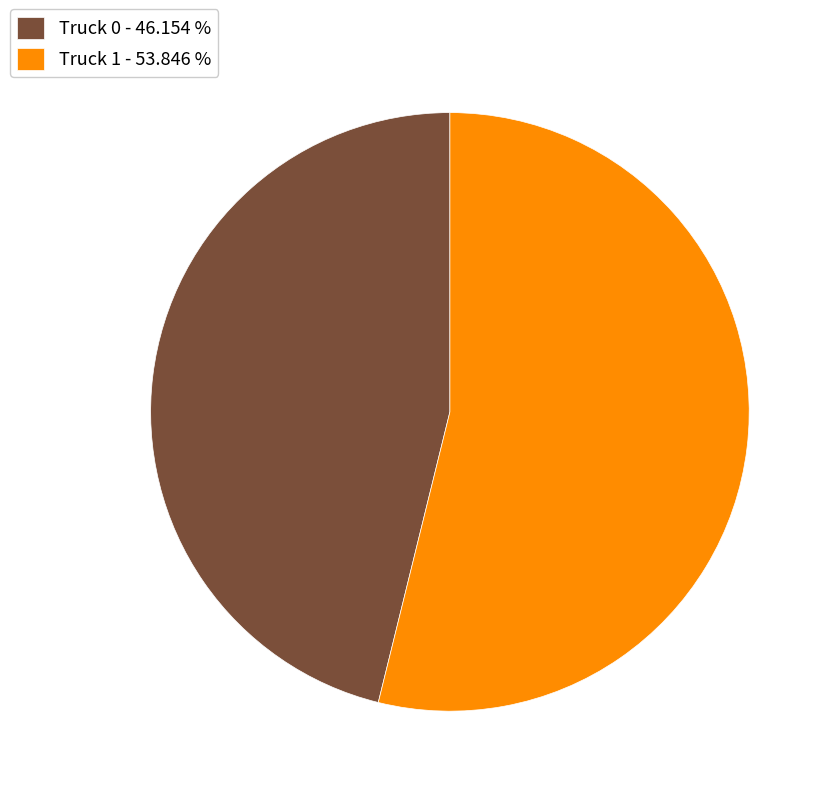

Do Truck 0 - 46.154 % and Truck 1 - 53.846 % together represent more than half of the pie?

Yes